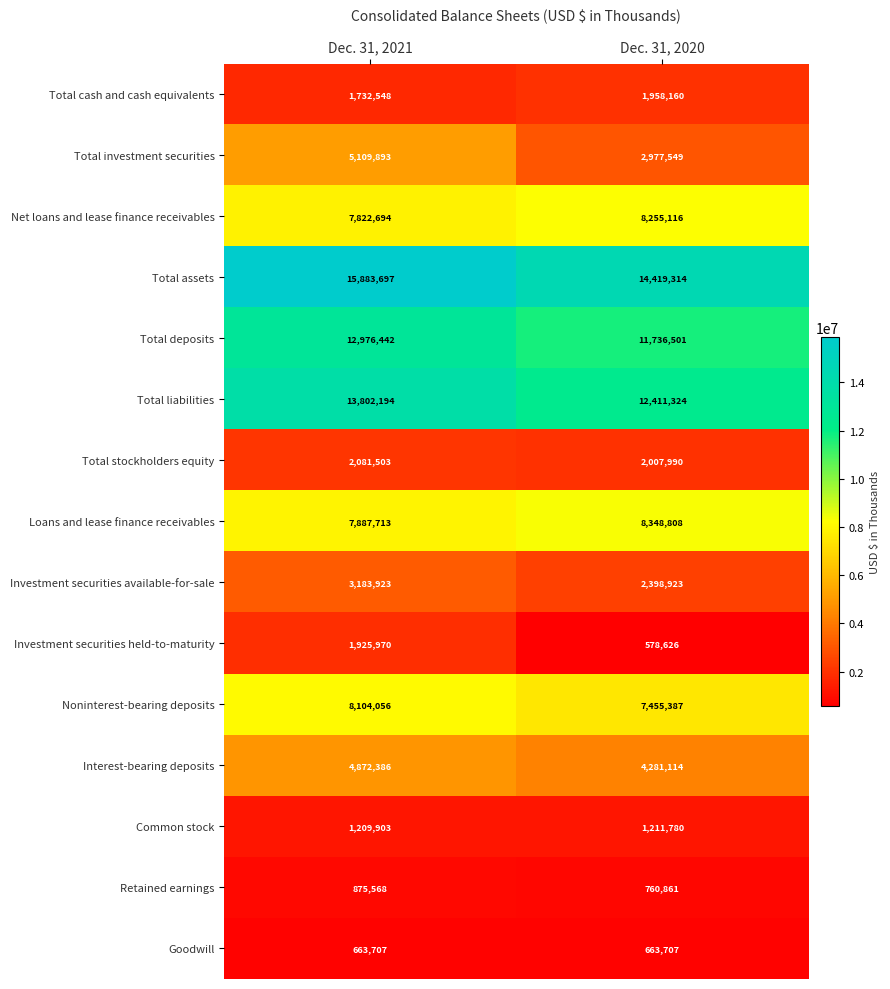

What is the smallest value displayed?

578626